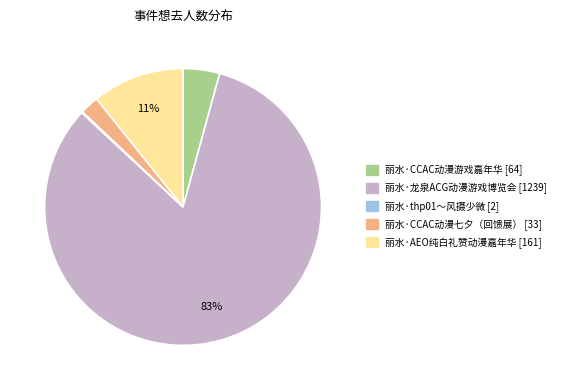

Approximately how many times larger is the value at 丽水·CCAC动漫七夕（回馈展） compared to 丽水·CCAC动漫游戏嘉年华?

0.5